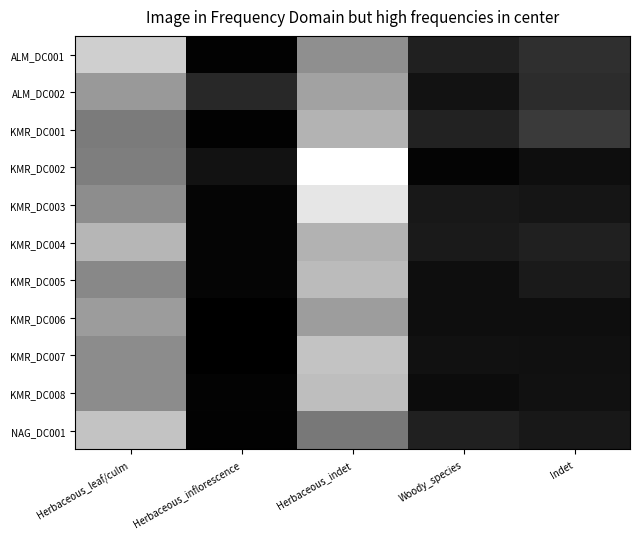

Rank the series at Herbaceous_inflorescence from lowest to highest value.

KMR_DC006, KMR_DC007, ALM_DC001, KMR_DC001, NAG_DC001, KMR_DC008, KMR_DC003, KMR_DC004, KMR_DC005, KMR_DC002, ALM_DC002